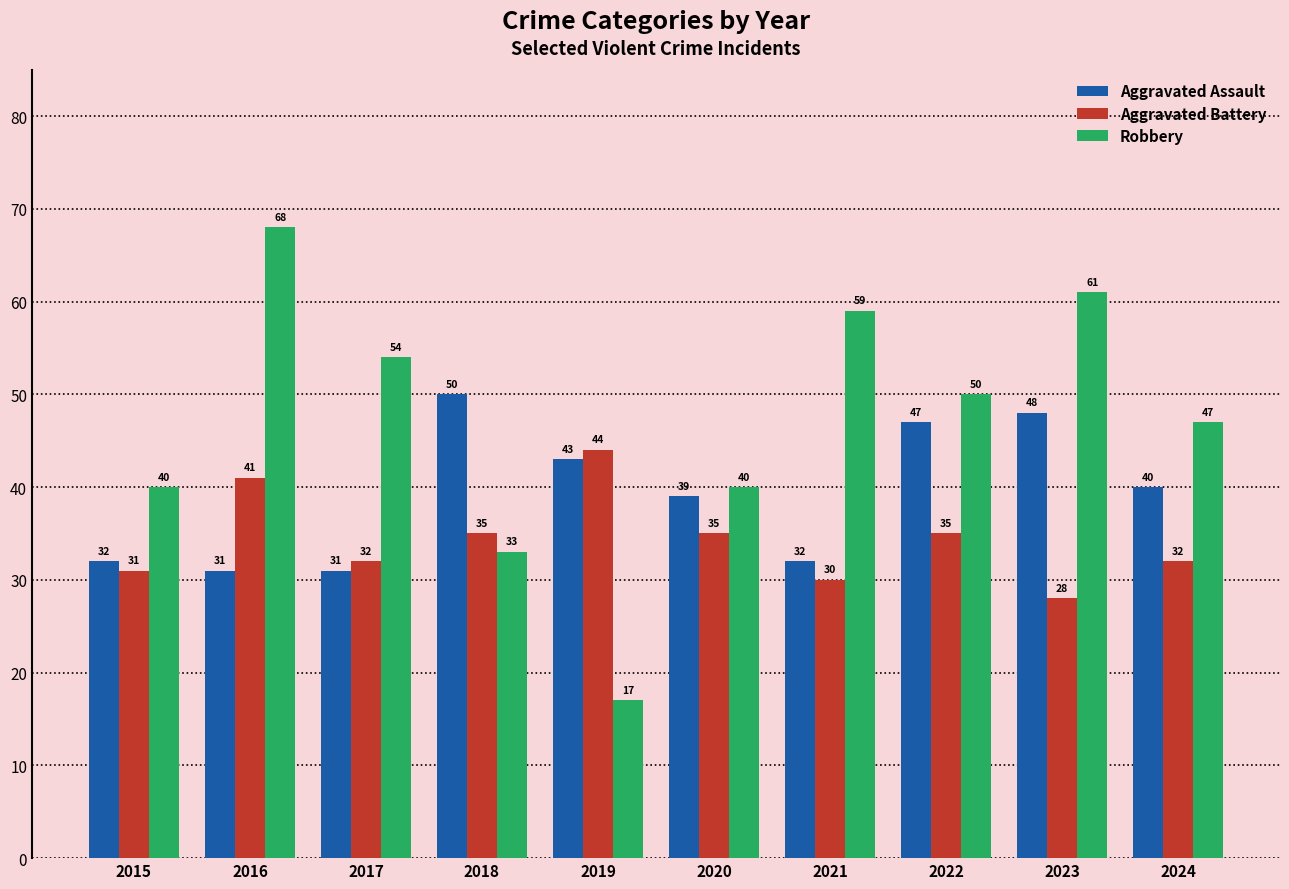

Reading left to right, list all the values displayed in this chart.

Aggravated Assault: 32	31	31	50	43	39	32	47	48	40
Aggravated Battery: 31	41	32	35	44	35	30	35	28	32
Robbery: 40	68	54	33	17	40	59	50	61	47